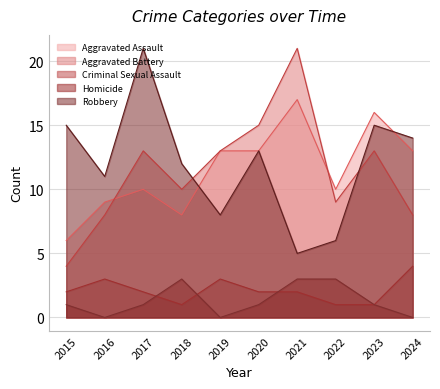

List the labels in order of Robbery value, smallest first.

2021, 2022, 2019, 2016, 2018, 2020, 2024, 2015, 2023, 2017